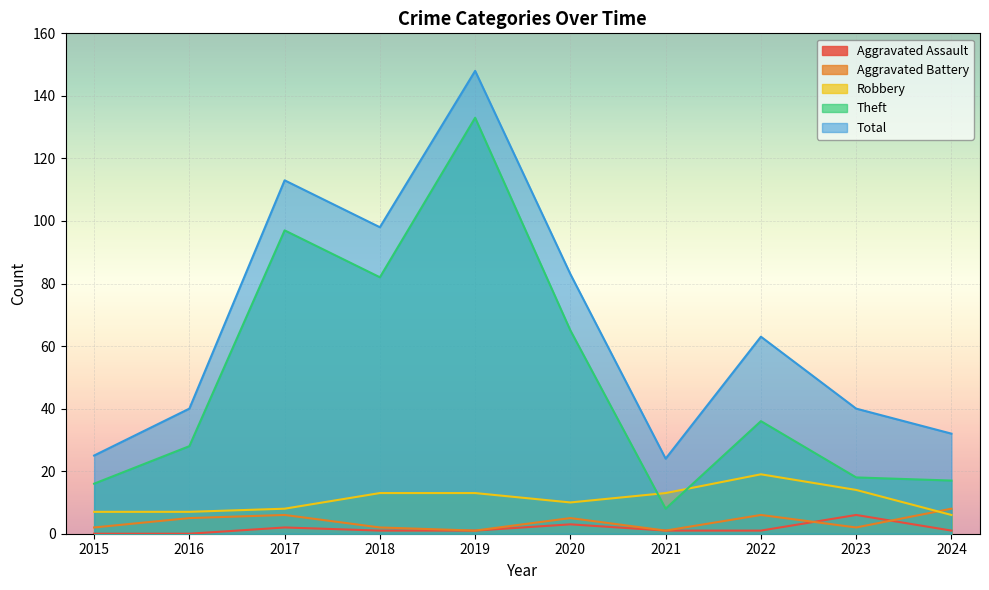

Which category has the highest value in the Total series?

2019